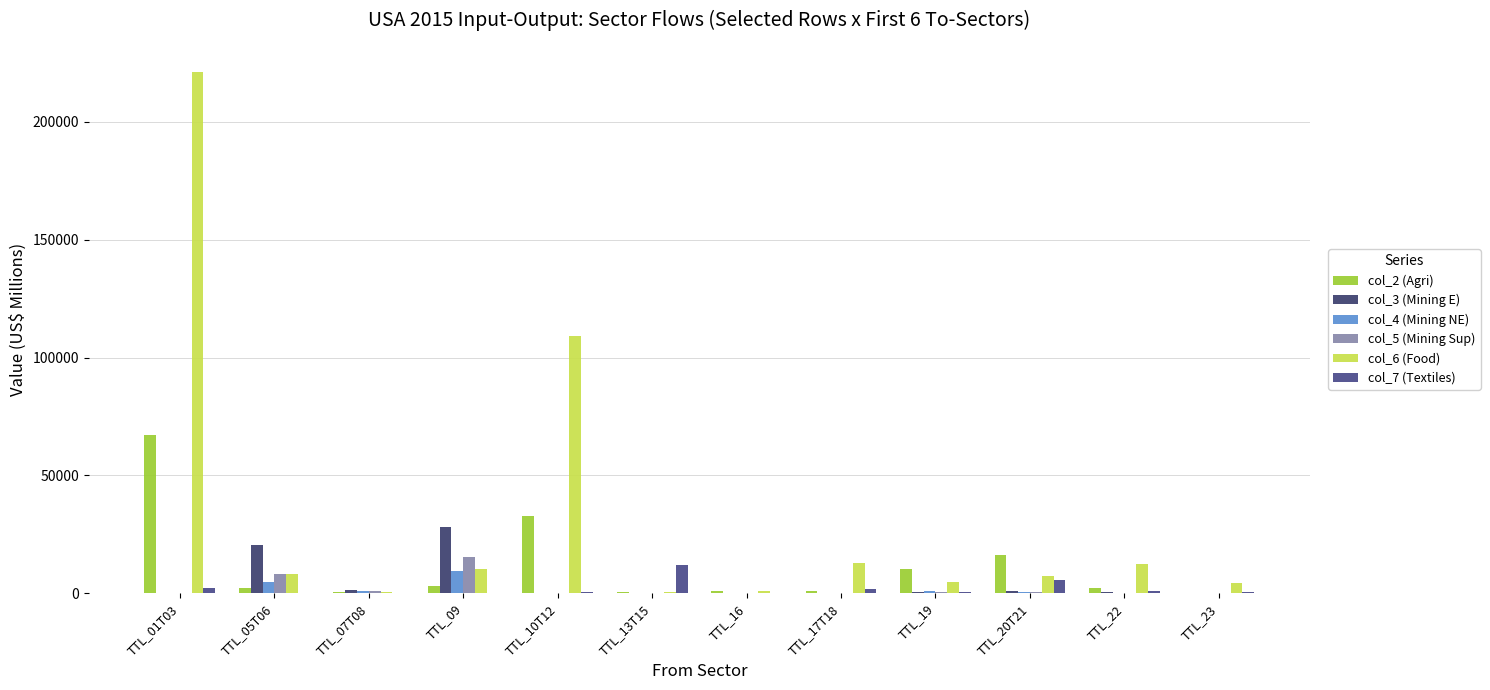

Which series has the largest range (max minus min)?

col_6 (Food)